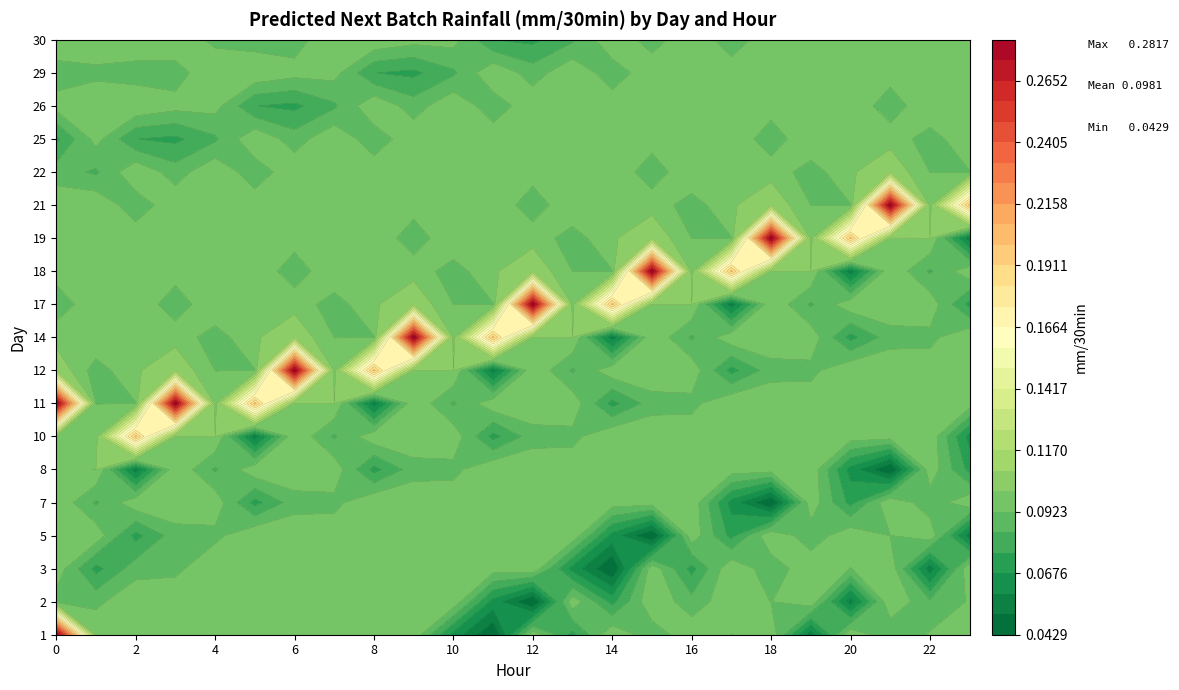

The value of 8 at 16 is 0.1. True or false?

True